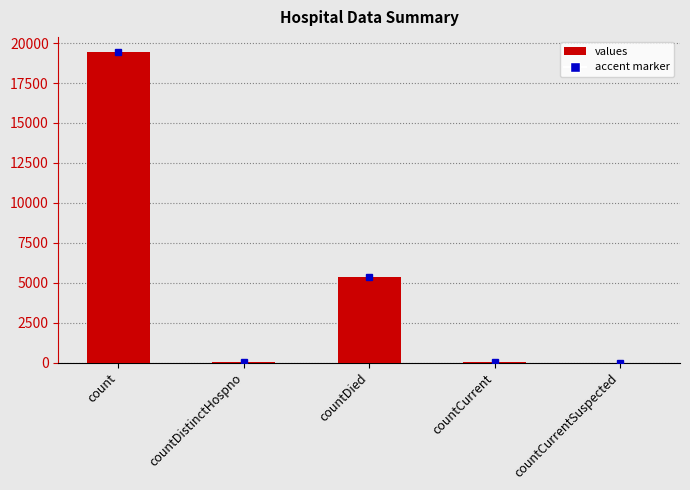

How many distinct data groups are displayed?

1